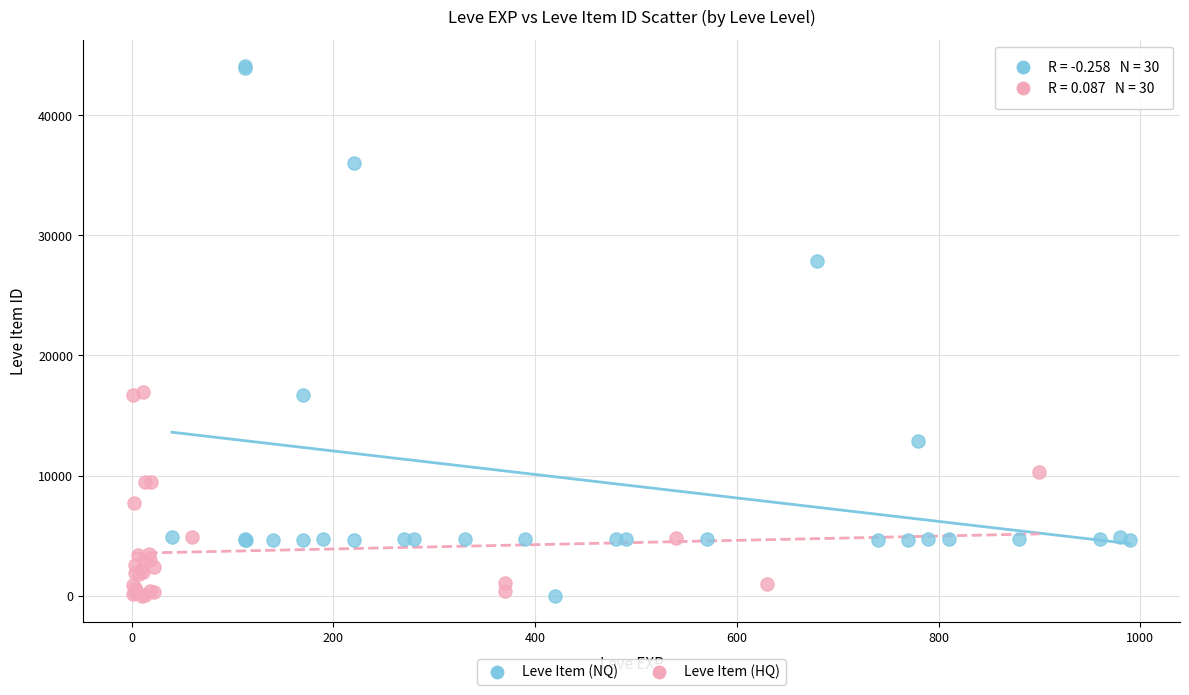

Which series contains the highest Y value?

Leve Item (NQ)